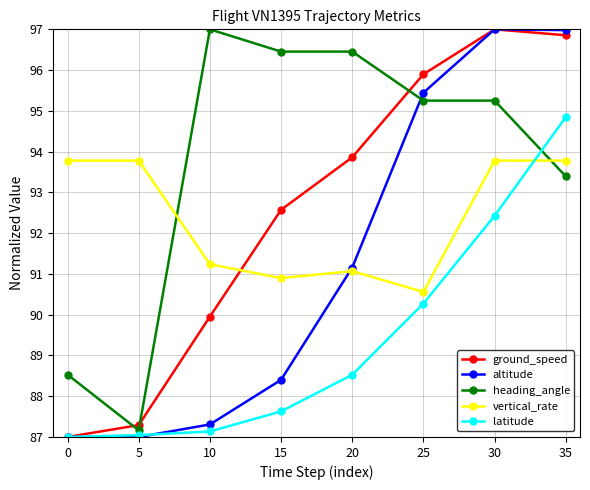

Is the value of vertical_rate at 20 greater than the value of altitude at 0?

Yes